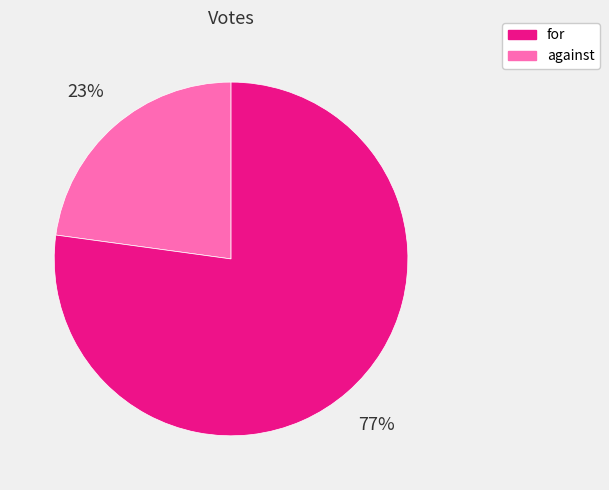

To the nearest percent, what is the average slice percentage?

50%